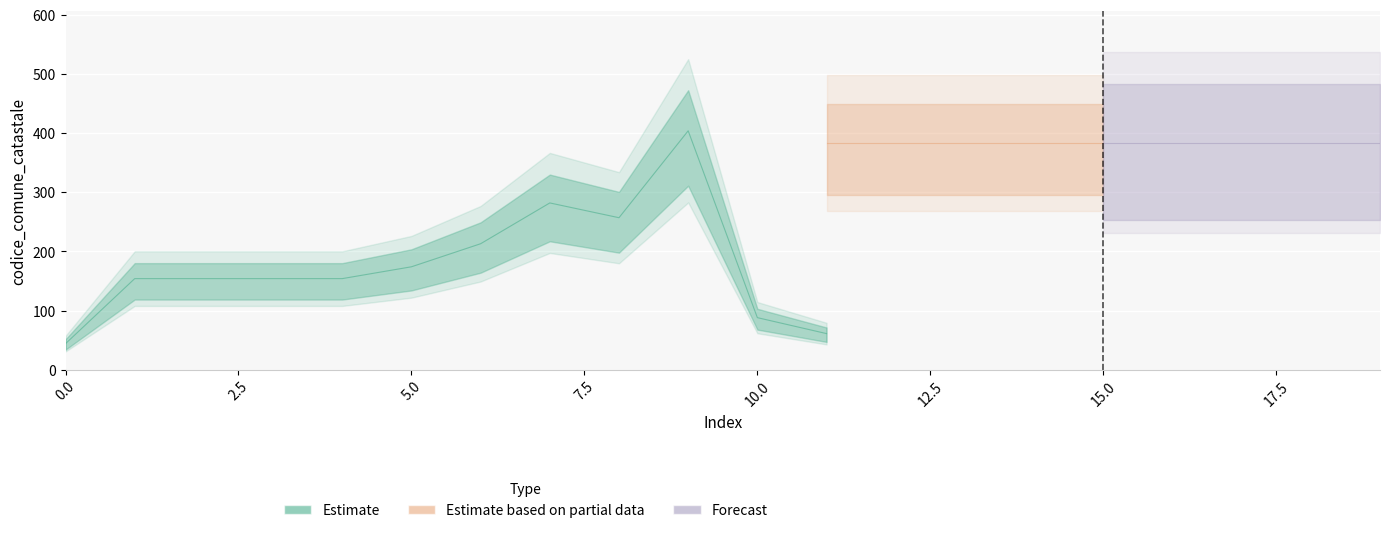

What is the total value across all series at 15?

777